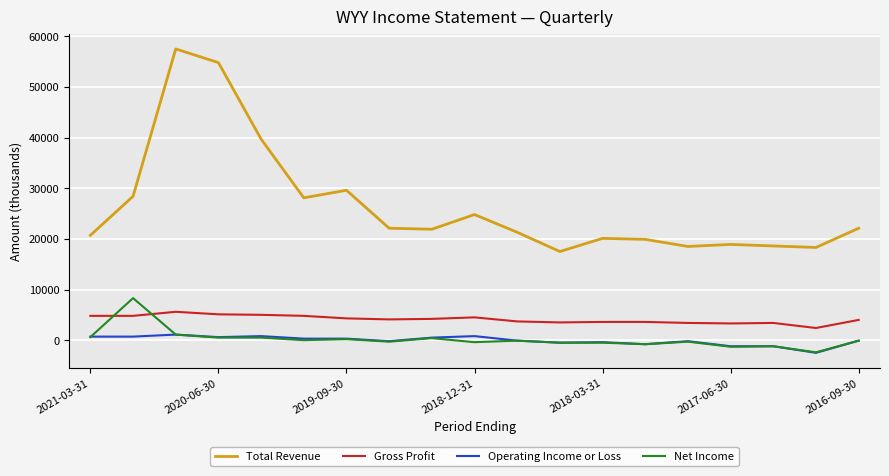

List the series in order of their peak value, lowest first.

Operating Income or Loss, Gross Profit, Net Income, Total Revenue